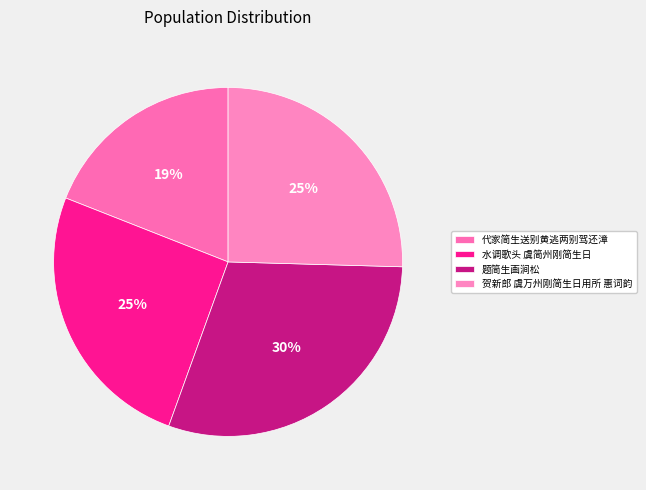

Does 水调歌头 虞简州刚简生日 represent more than half of the total?

No